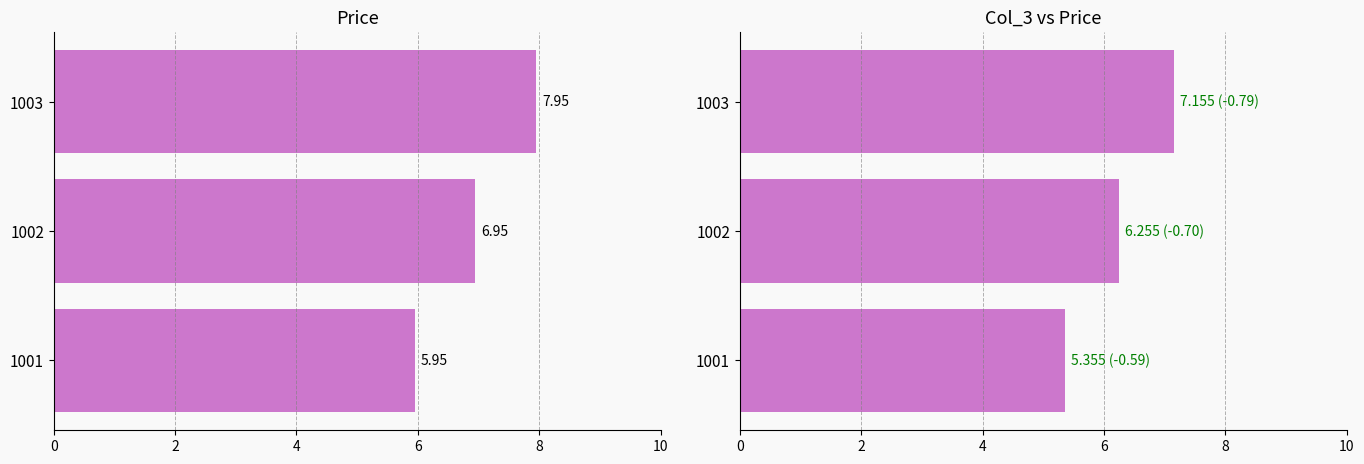

Is it true that col_3 equals 3.8 at 1003?

False